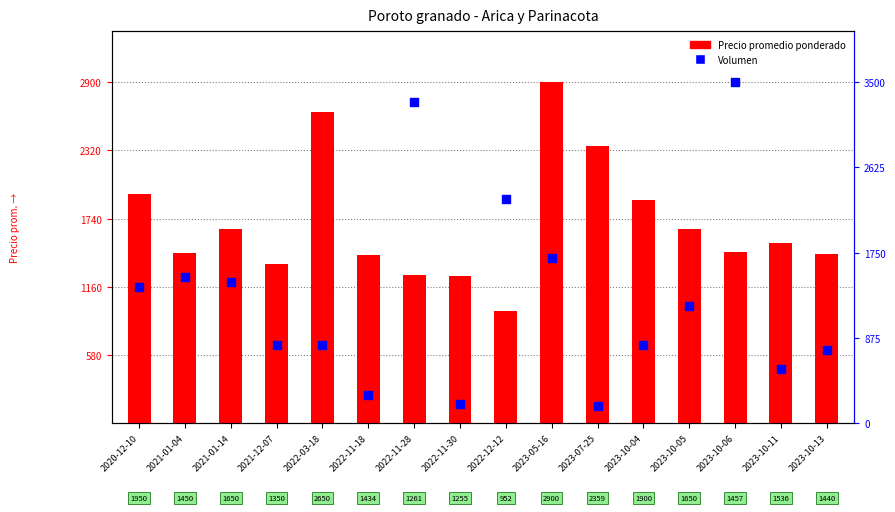

At how many categories does at least one series exceed 0?

16